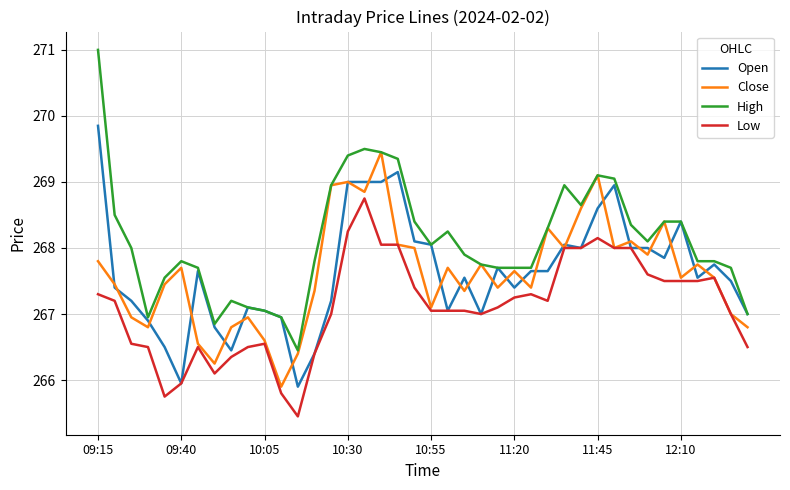

True or false: Low and High cross at least once.

False